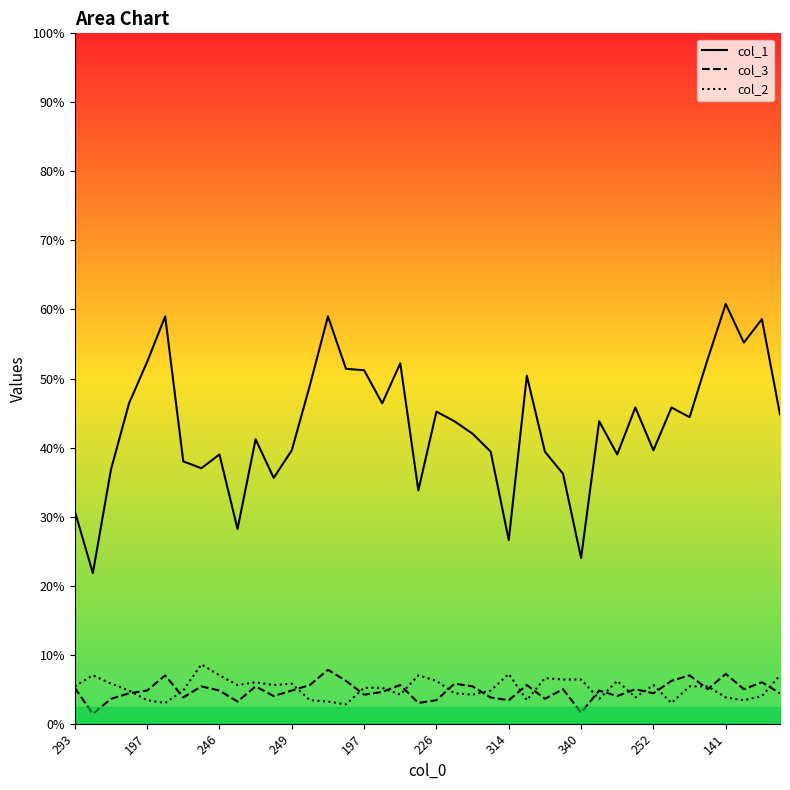

True or false: col_1_line and col_2_line cross at least once.

False